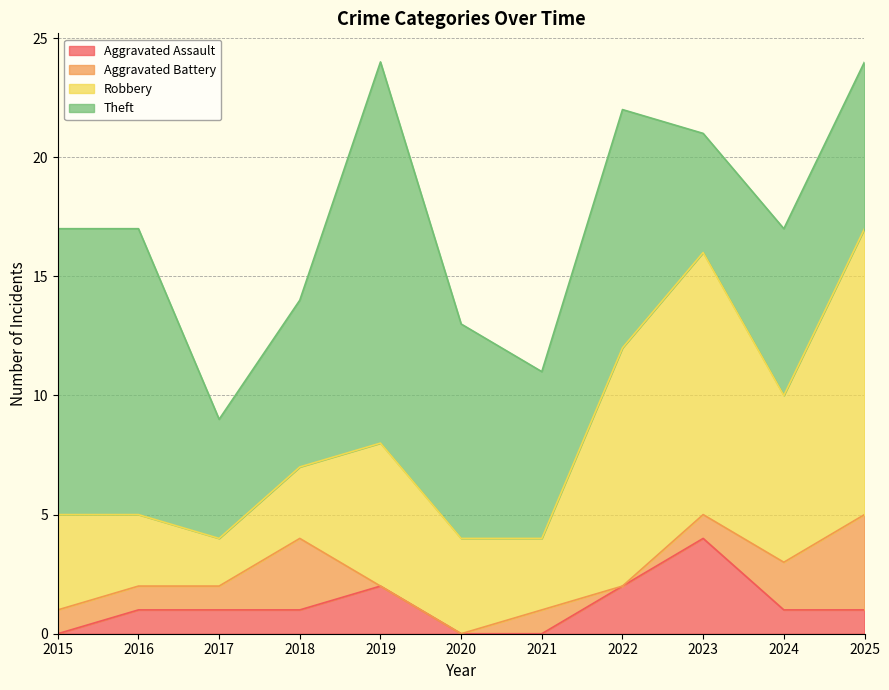

Which label corresponds to the largest value in the chart?

2019